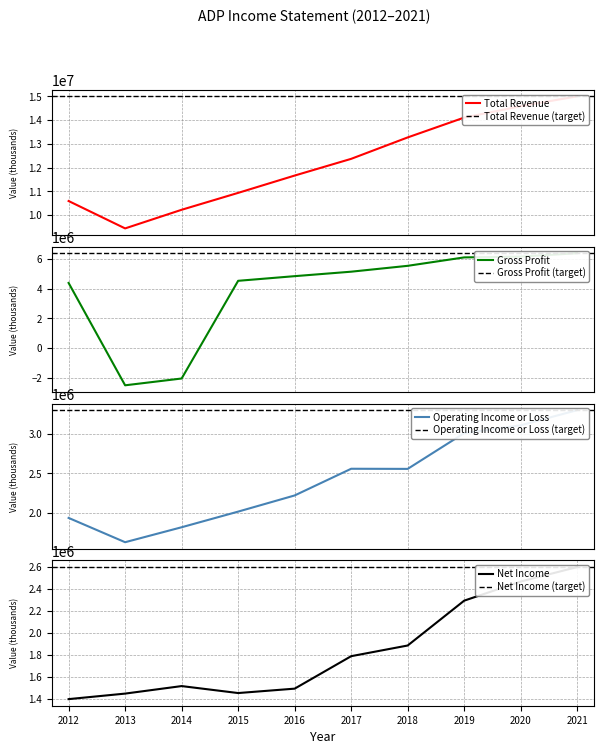

What is the sum of the Net Income values at 2019 and 2018?

4177700